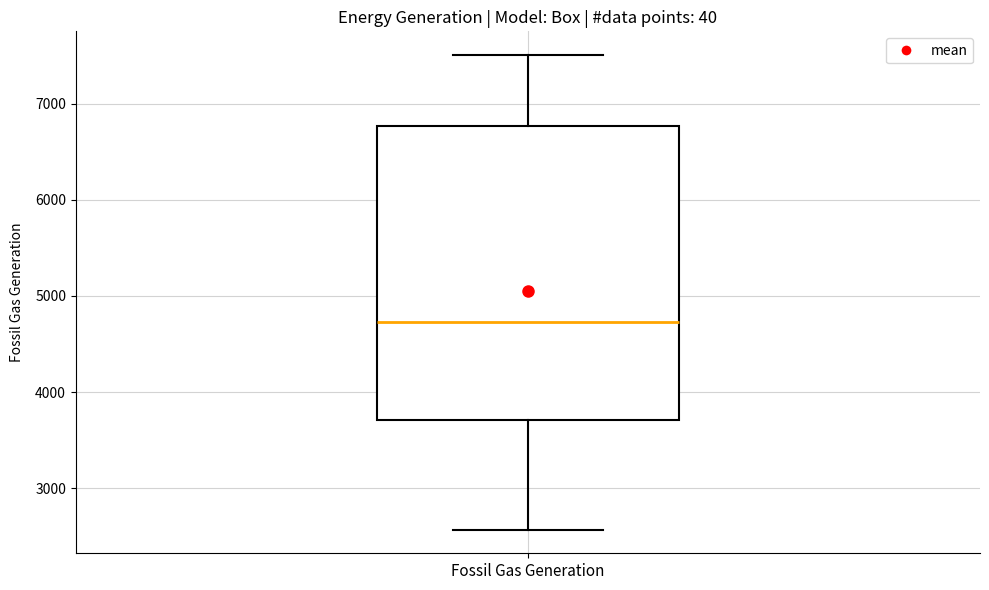

Transcribe this box plot: give where the median line is, the range the box spans, and where the two whiskers end, as read against the y-axis. The values are not printed on the chart, so give them approximately, as read against the axis.

median 4700, box 3700 to 6800, whiskers 2600 to 7500